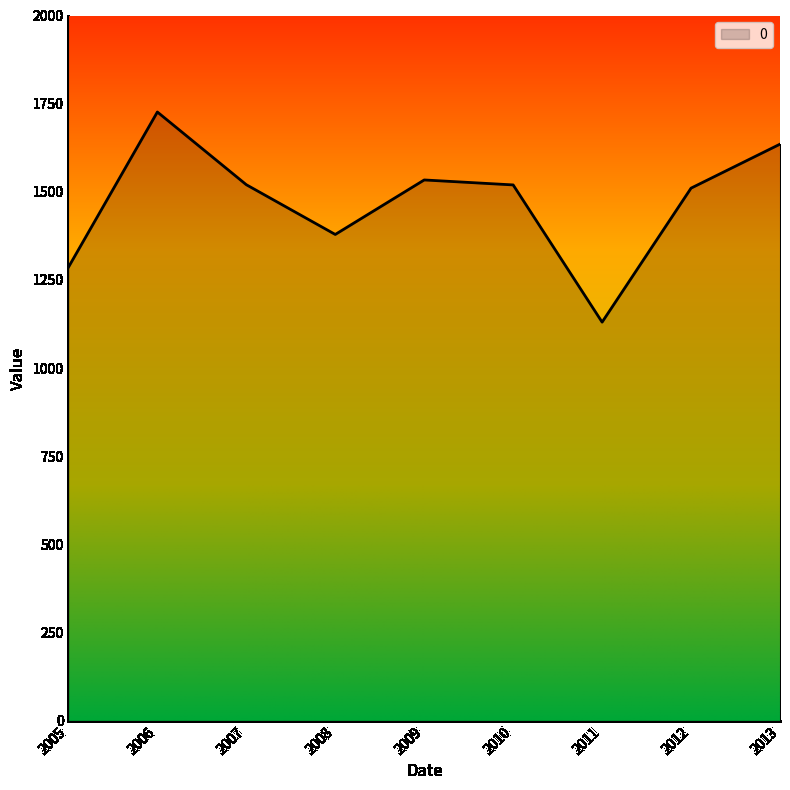

Which label corresponds to the smallest value in the chart?

2011